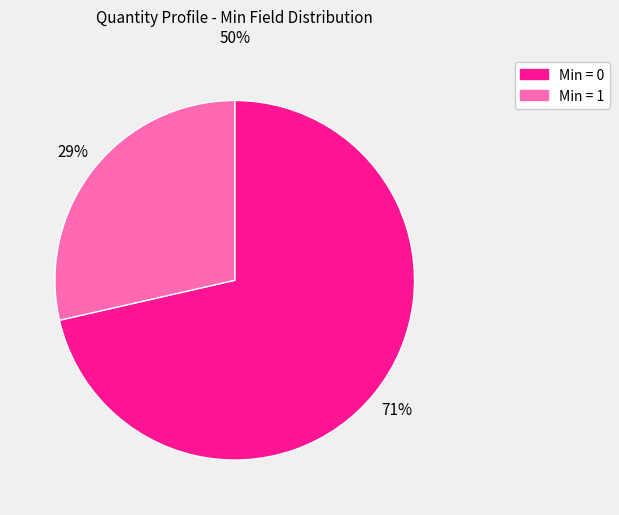

To the nearest percent, what is the average slice percentage?

50%